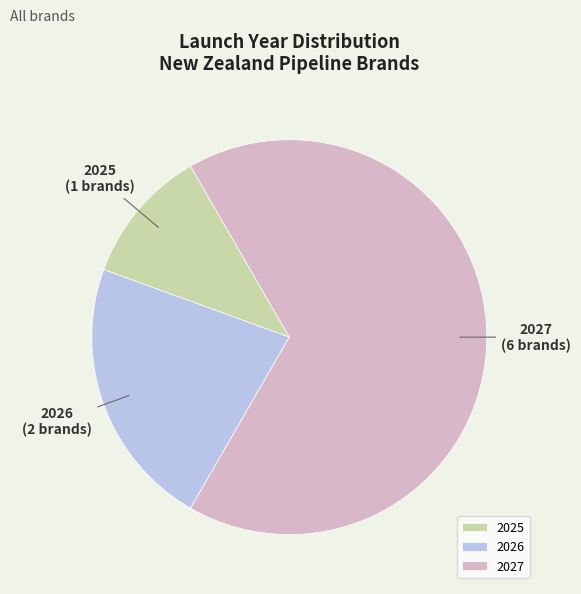

Combined, do 2026 and 2027 account for over 50%?

Yes